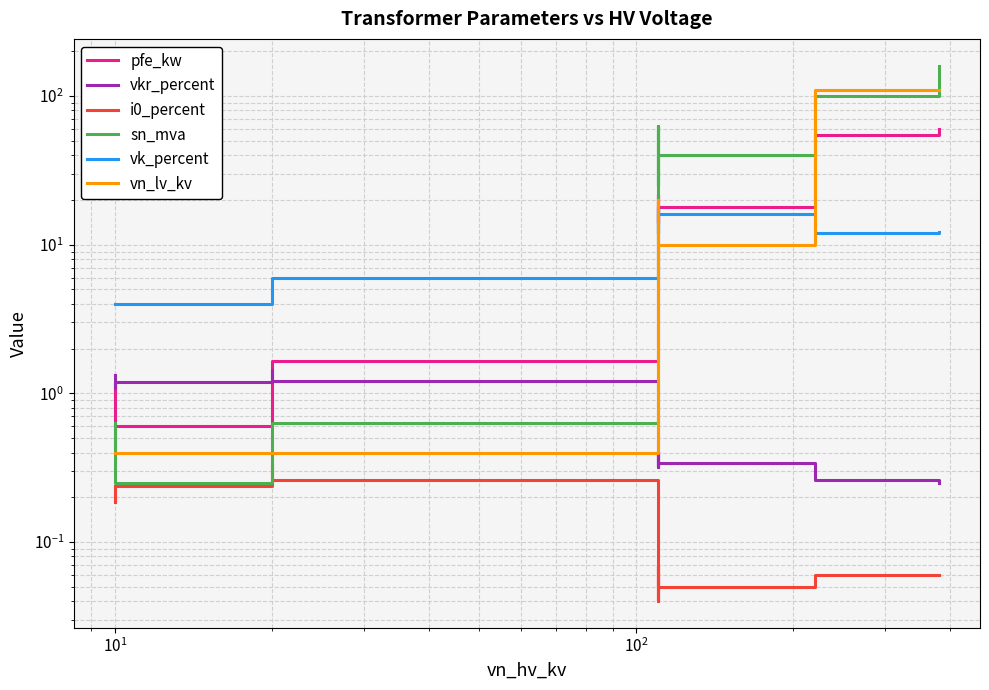

True or false: pfe_kw has more than 2 interior local peaks.

True